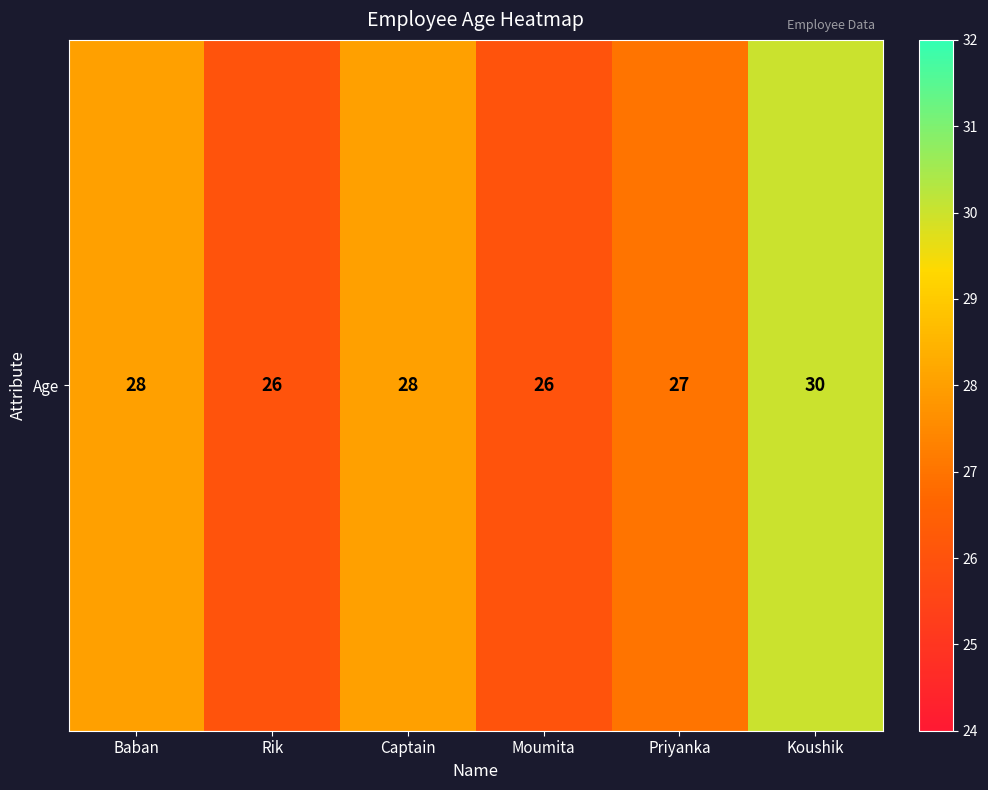

Rank the categories by value from highest to lowest.

Koushik, Baban, Captain, Priyanka, Rik, Moumita